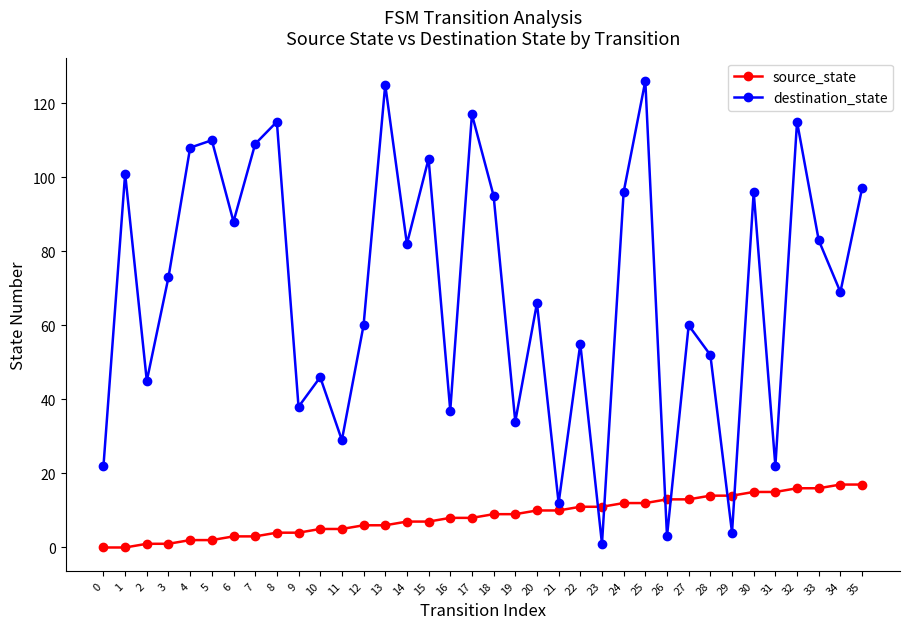

The source_state series shows 26 at 30. True or false?

False